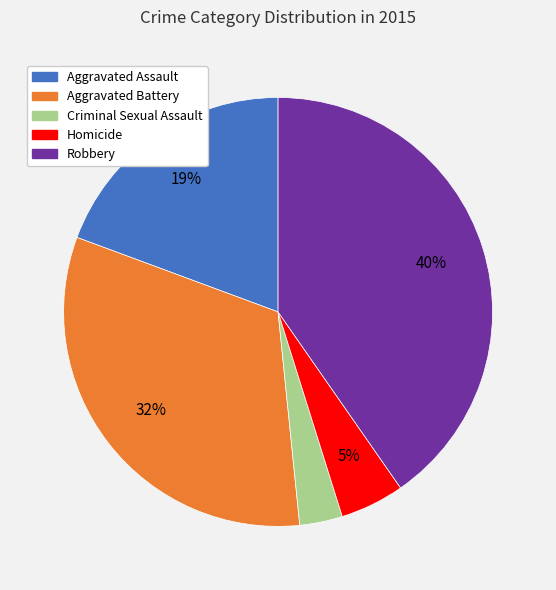

Is Criminal Sexual Assault the majority of the pie?

No